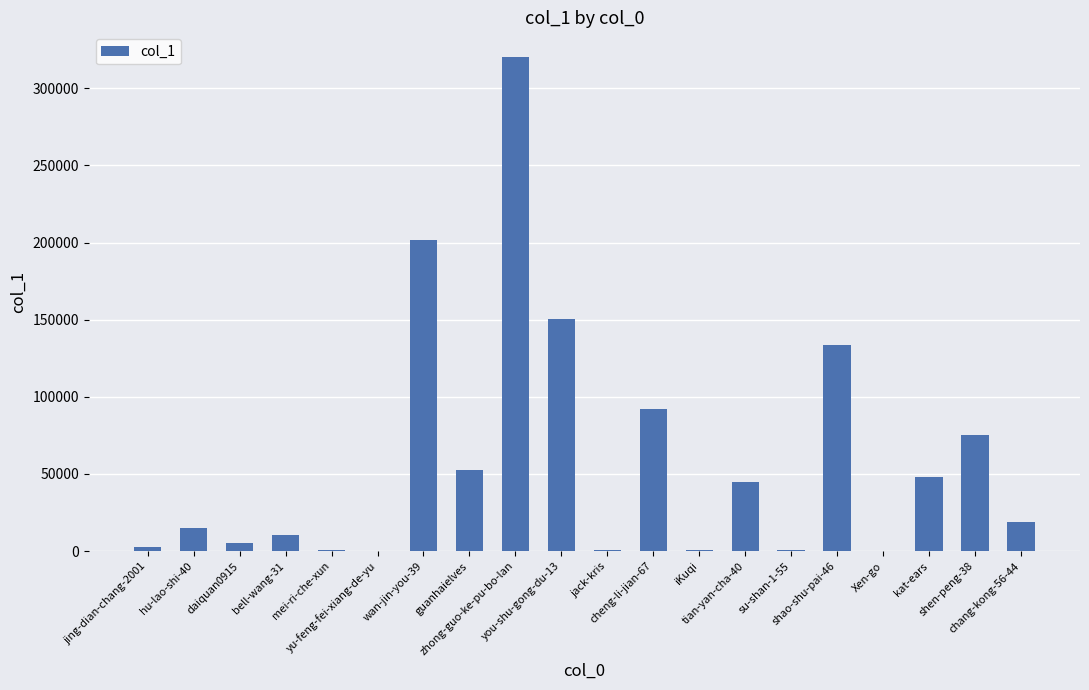

What is the maximum value shown in the chart?

320259